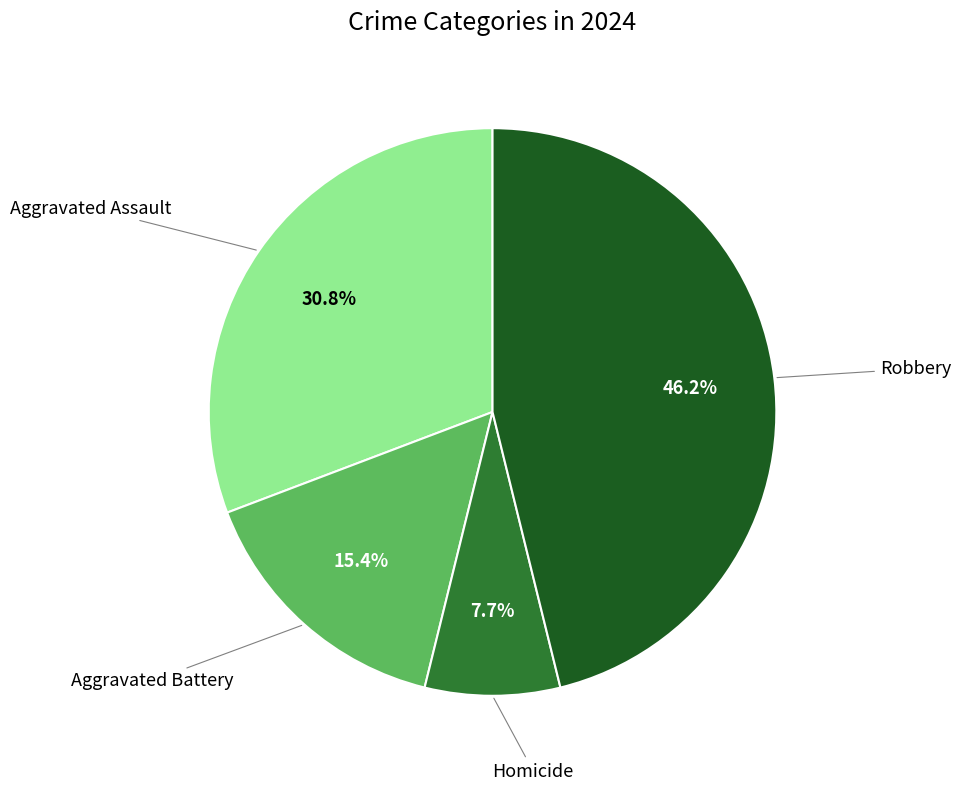

Is there a majority slice in this chart?

No